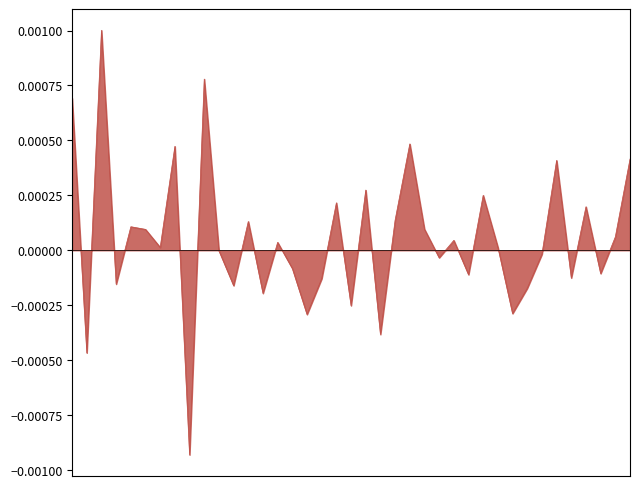

Is this an area chart (filled region under the line)?

Yes